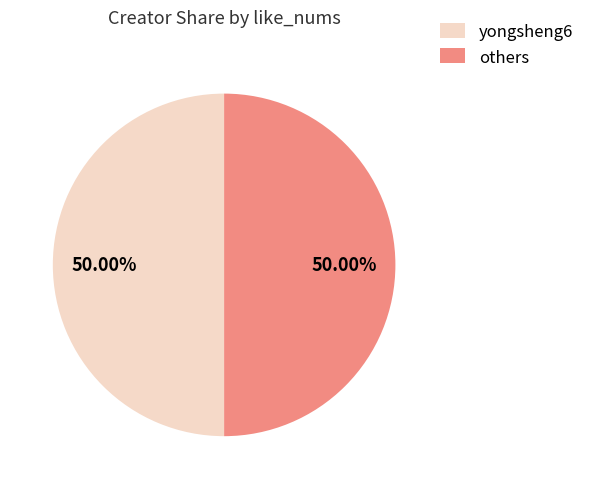

How many slices are in this pie chart?

2